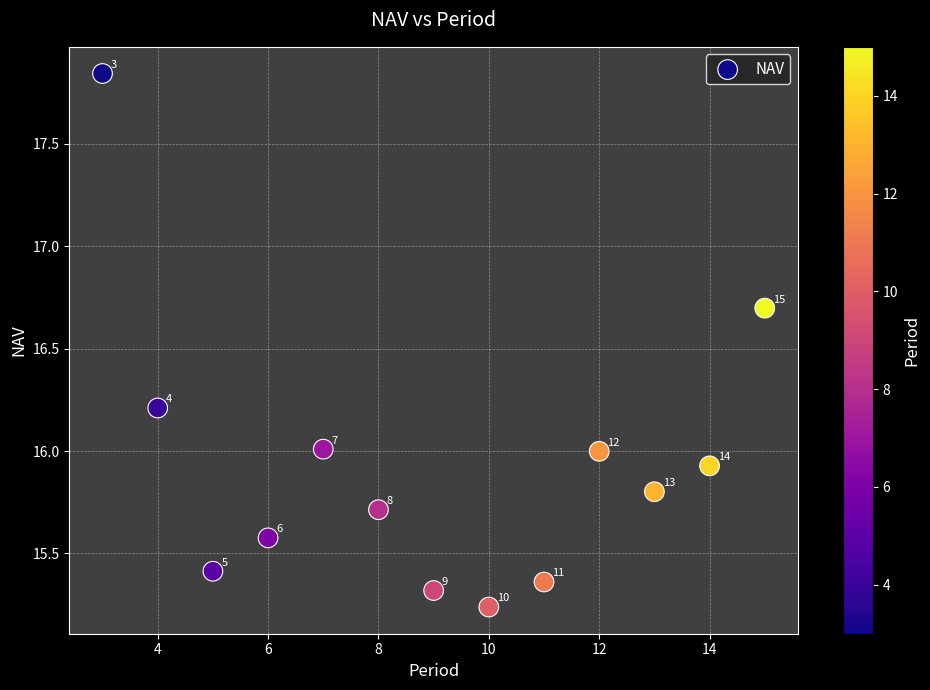

What Y value in the scatter plot is closest to 16?

16.0